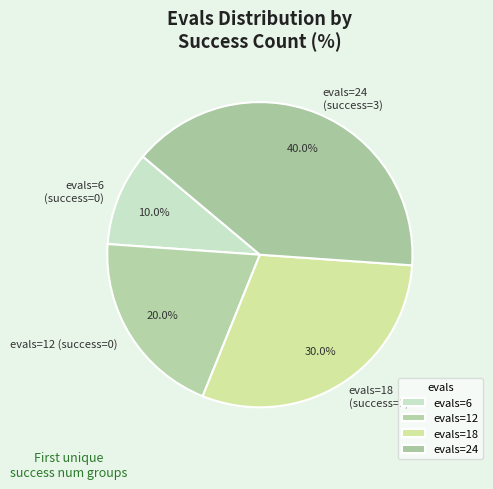

What is the ratio of the value at evals=24 (success=3) to the value at evals=6 (success=0)?

4.0